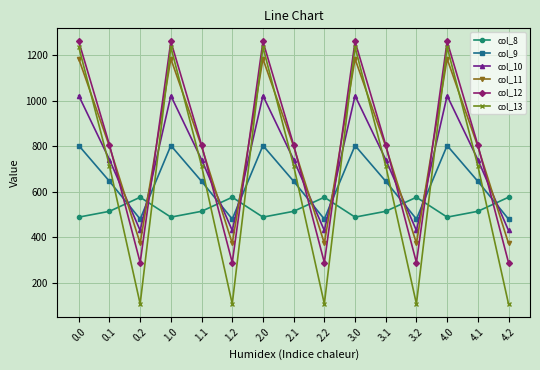

Reading right to left, what are all the values shown in this chart?

col_8: 576.6	514.8	489.3	576.6	514.8	489.3	576.6	514.8	489.3	576.6	514.8	489.3	576.6	514.8	489.3
col_9: 480.7	646.9	804.0	480.7	646.9	804.0	480.7	646.9	804.0	480.7	646.9	804.0	480.7	646.9	804.0
col_10: 430.5	742.1	1023.2	430.5	742.1	1023.2	430.5	742.1	1023.2	430.5	742.1	1023.2	430.5	742.1	1023.2
col_11: 374.4	800.2	1185.2	374.4	800.2	1185.2	374.4	800.2	1185.2	374.4	800.2	1185.2	374.4	800.2	1185.2
col_12: 289.5	806.9	1261.6	289.5	806.9	1261.6	289.5	806.9	1261.6	289.5	806.9	1261.6	289.5	806.9	1261.6
col_13: 107.8	715.3	1237.4	107.8	715.3	1237.4	107.8	715.3	1237.4	107.8	715.3	1237.4	107.8	715.3	1237.4